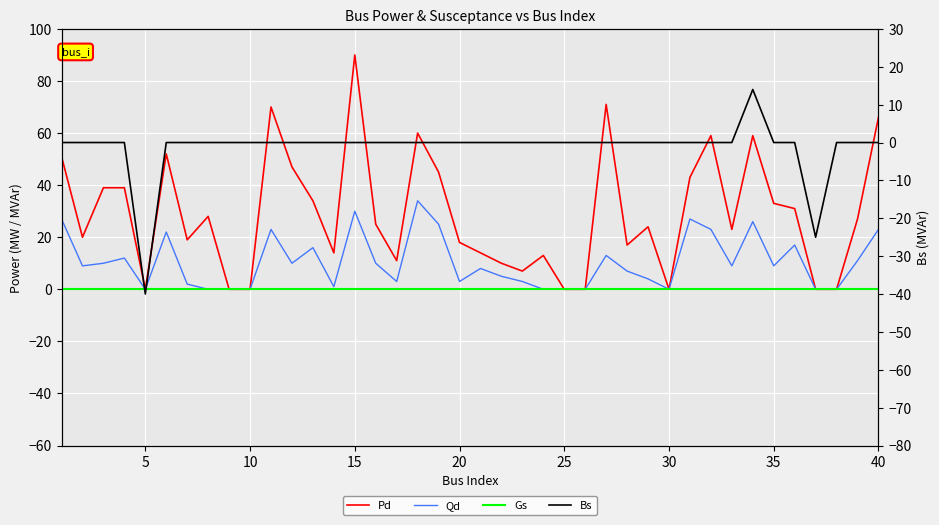

How many data points does each series have?

40